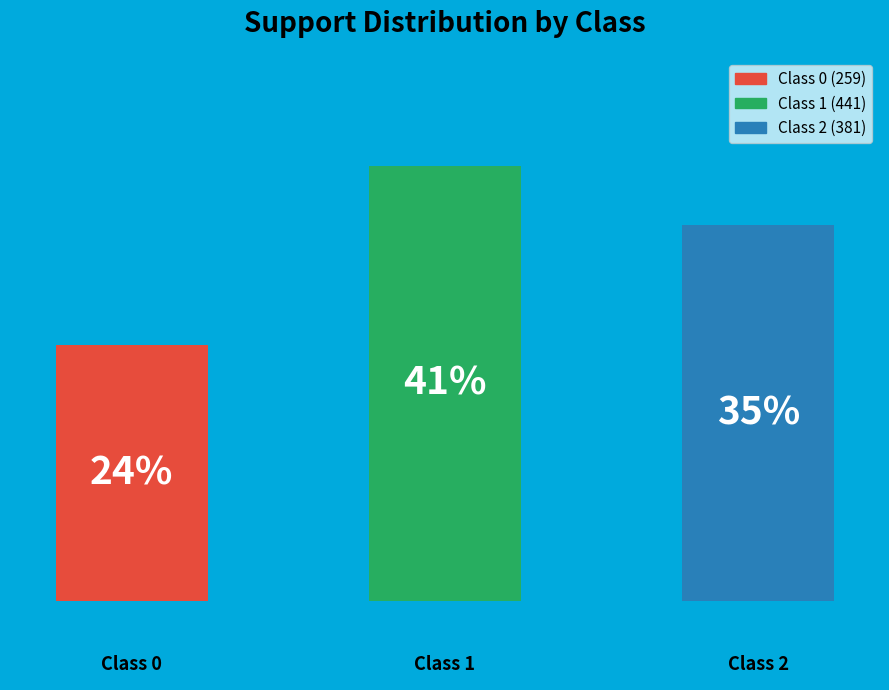

Does the chart contain any negative values?

No